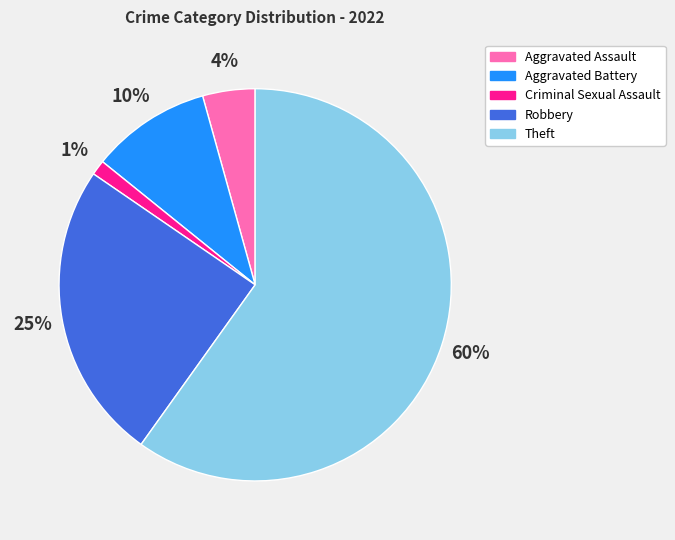

To the nearest percent, what is the combined percentage of Criminal Sexual Assault and Theft?

61%